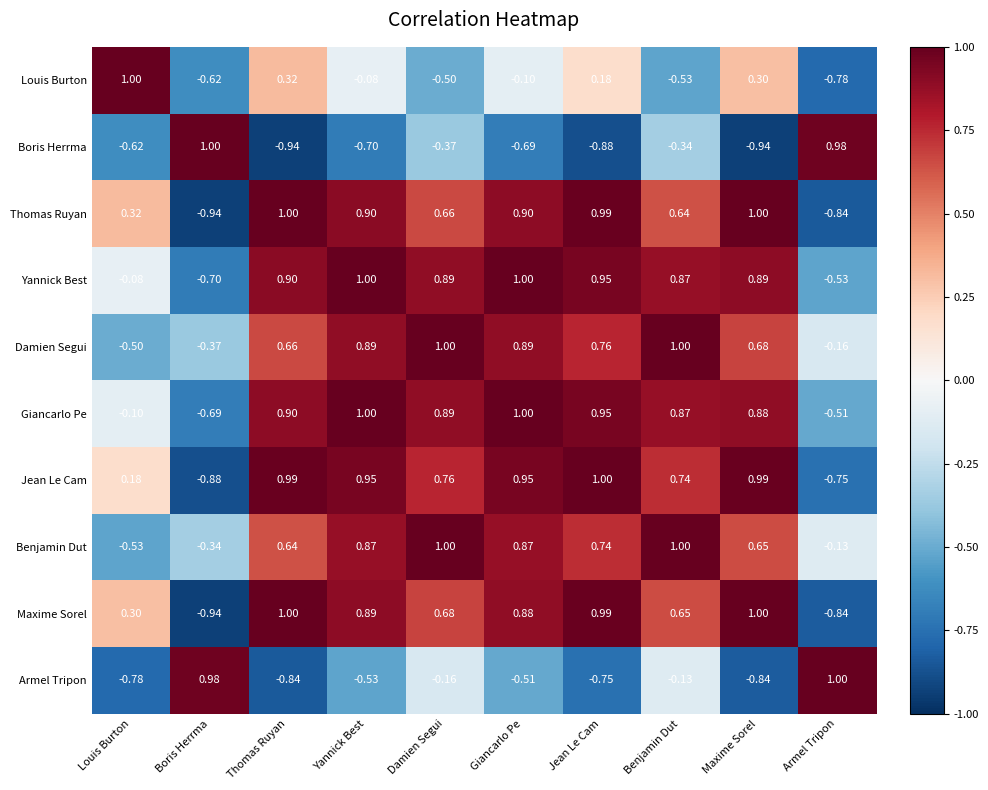

Is the value of Maxime Sorel at Boris Herrma greater than the value of Boris Herrma at Louis Burton?

No